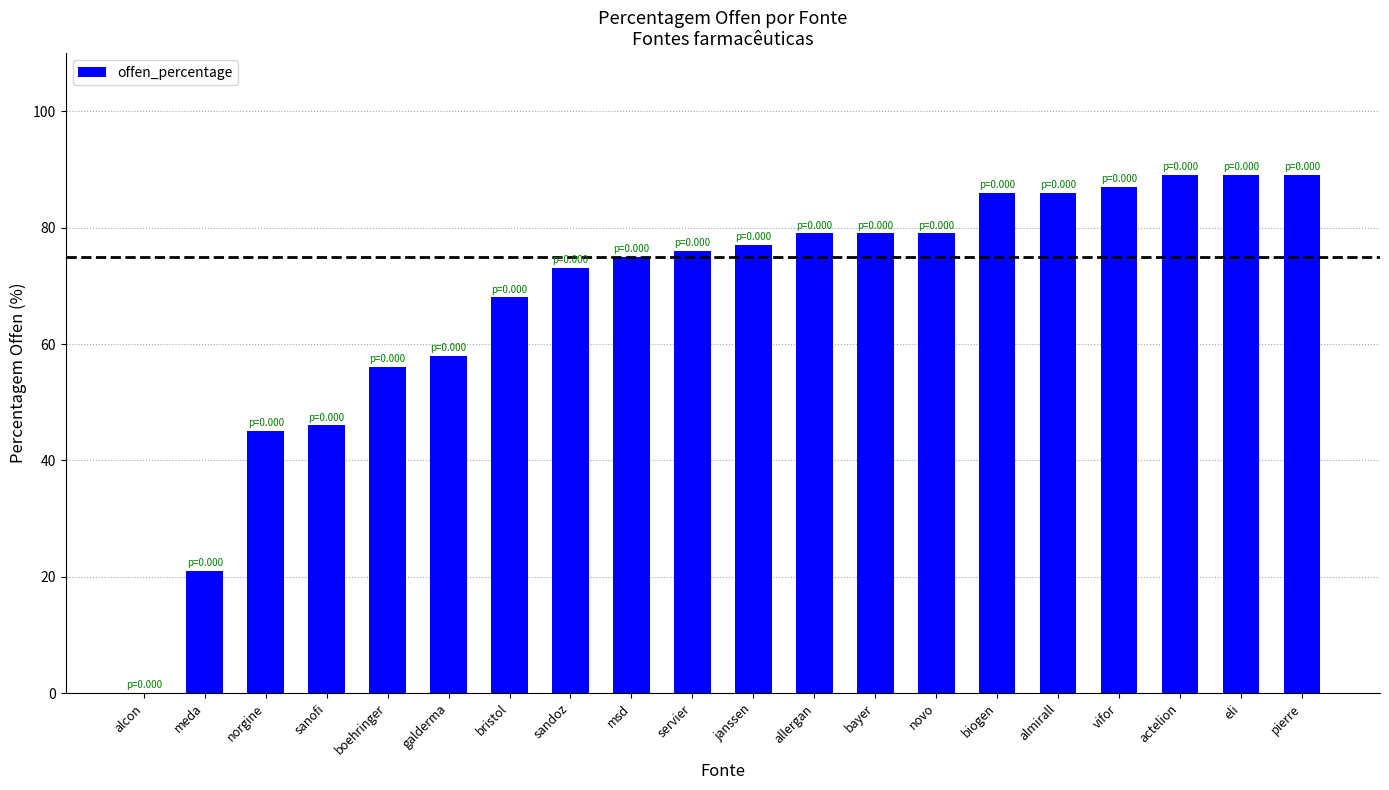

What is the approximate value at sandoz, to the nearest 5?

75